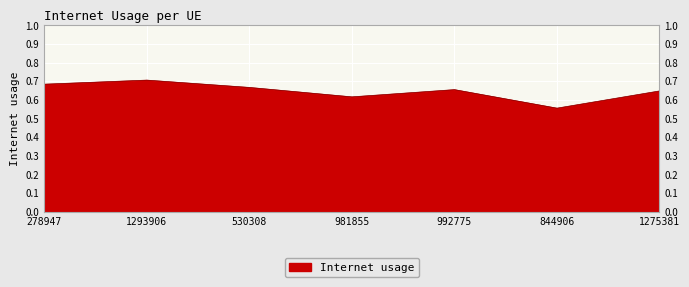

True or false: the data has more than 1 interior local peaks.

True